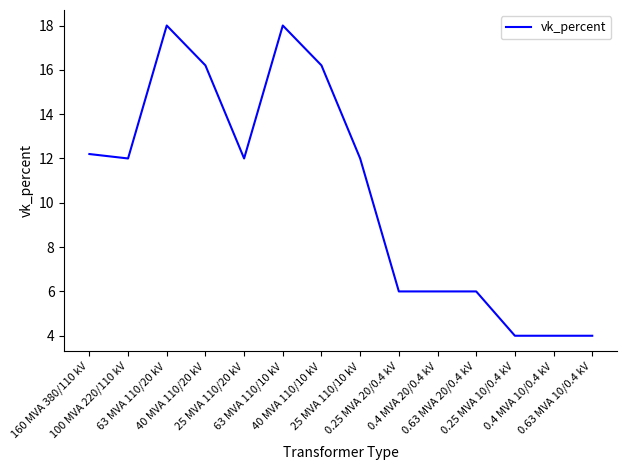

What is the minimum value shown in the chart?

4.0